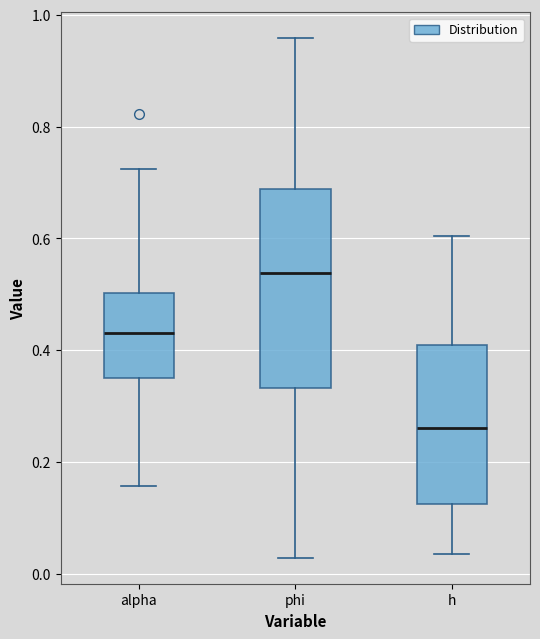

Which box has the lowest median line?

h